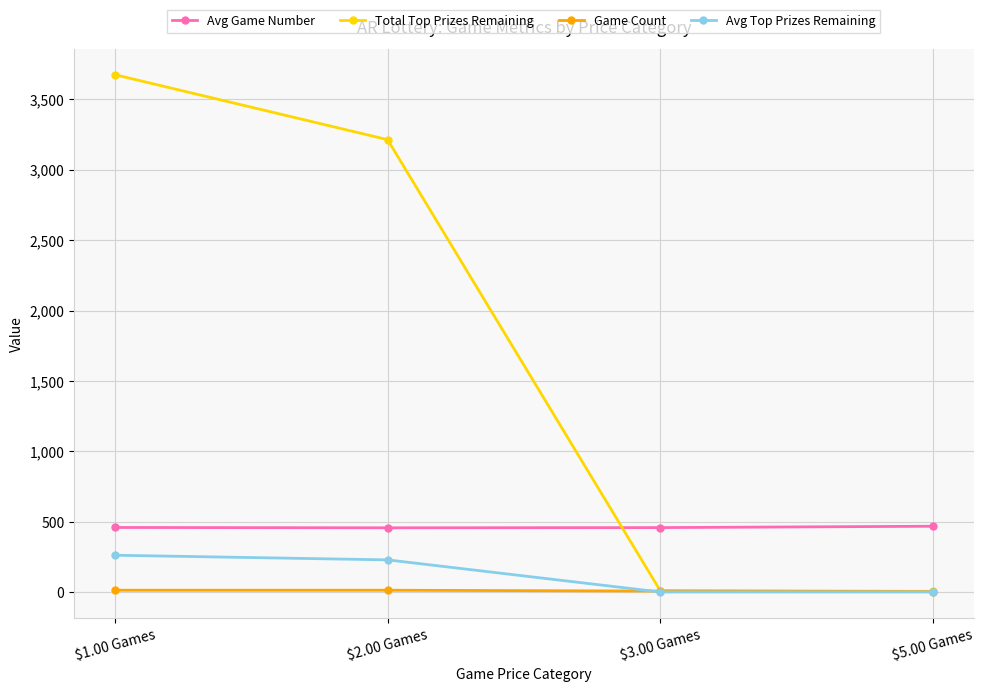

True or false: Avg Top Prizes Remaining has a value of 72.3 at $2.00 Games.

False